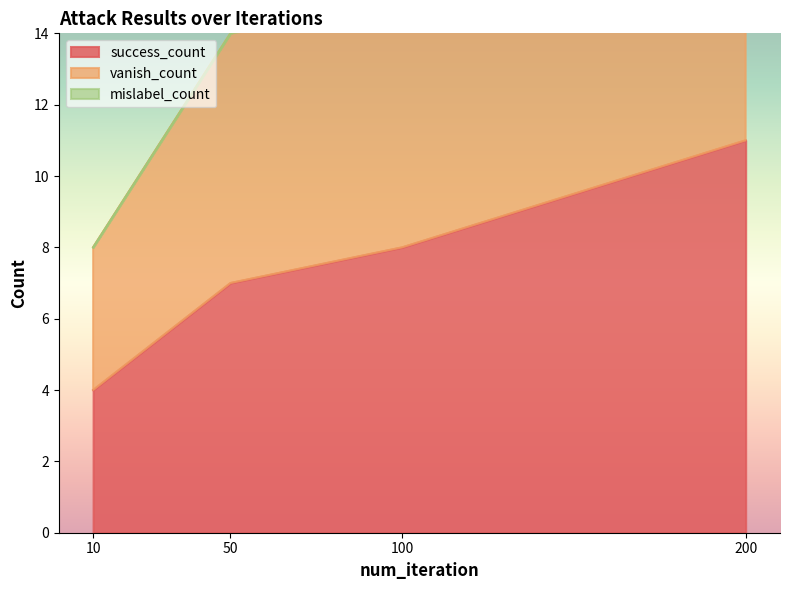

The success_count series shows 14 at 100. True or false?

False